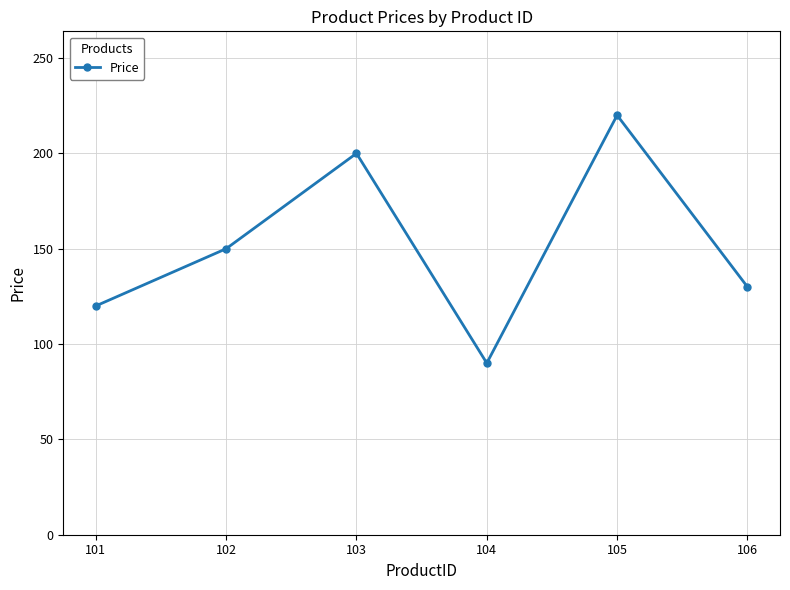

What is the change in value from 103 to 106?

-70